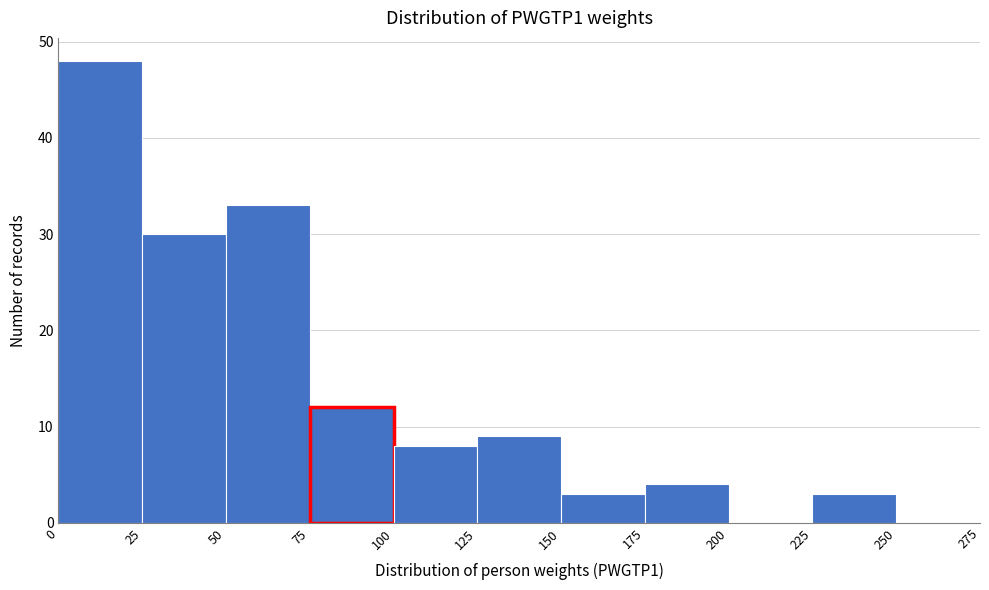

Which range on the x-axis has the tallest bar?

0 to 25